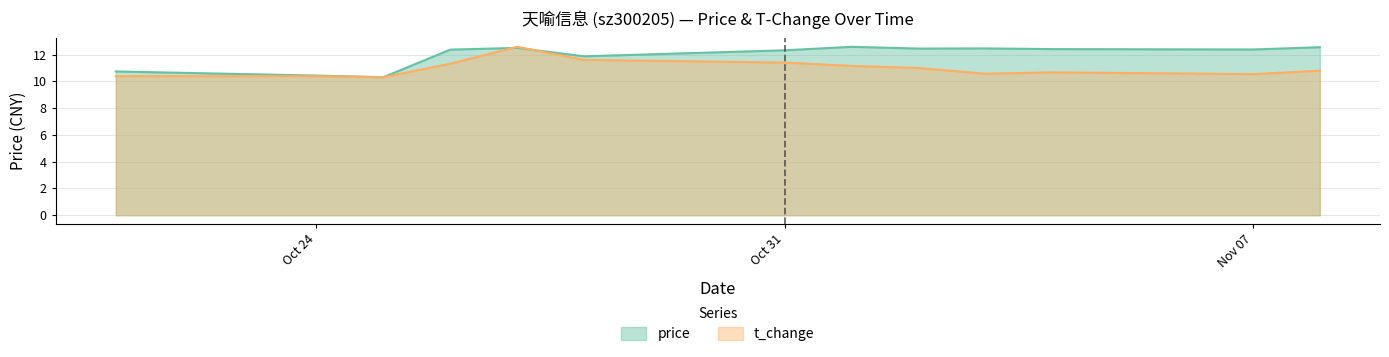

What is the total value across all series at 2022-10-25?

20.6